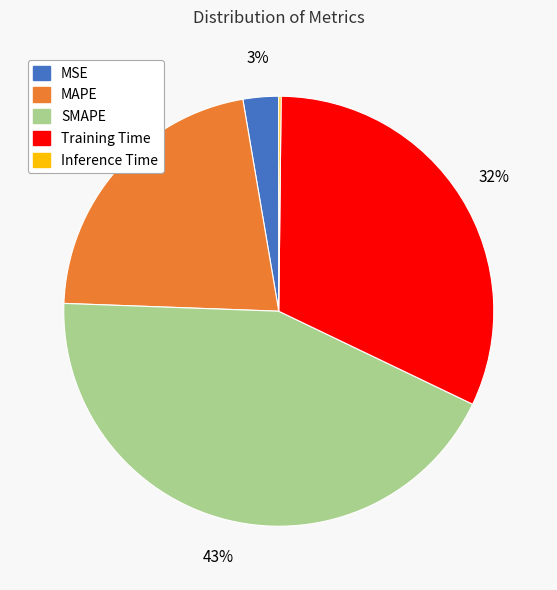

What is the largest slice in the pie chart?

SMAPE